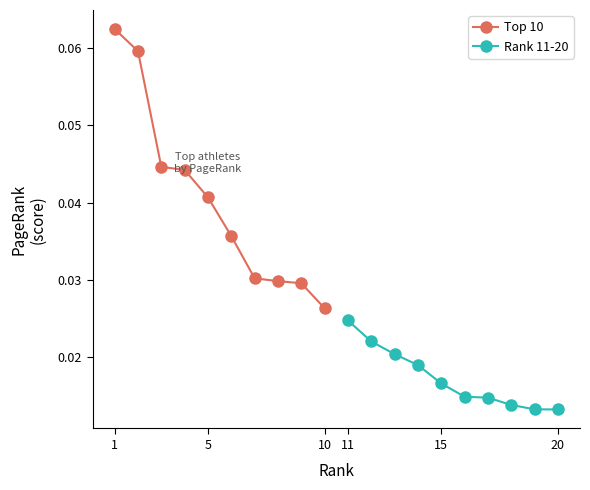

What is the highest value of the Top 10 series?

0.1